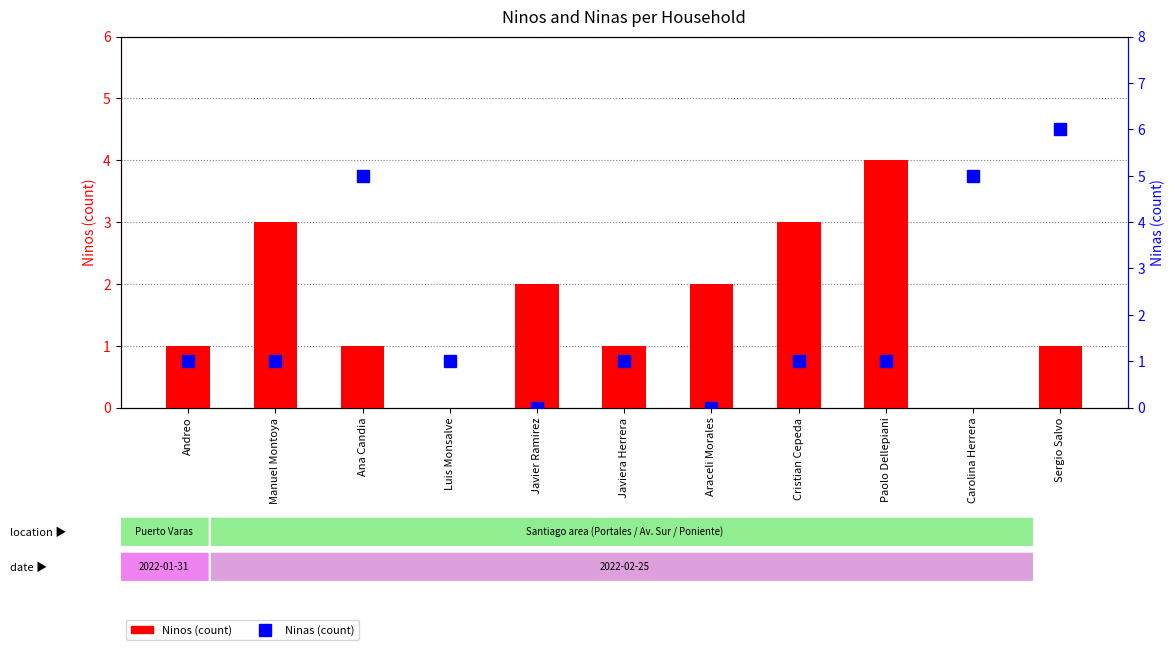

Reading left to right, list all the values displayed in this chart.

Ninos: 1	3	1	0	2	1	2	3	4	0	1
Ninas: 1	1	5	1	0	1	0	1	1	5	6